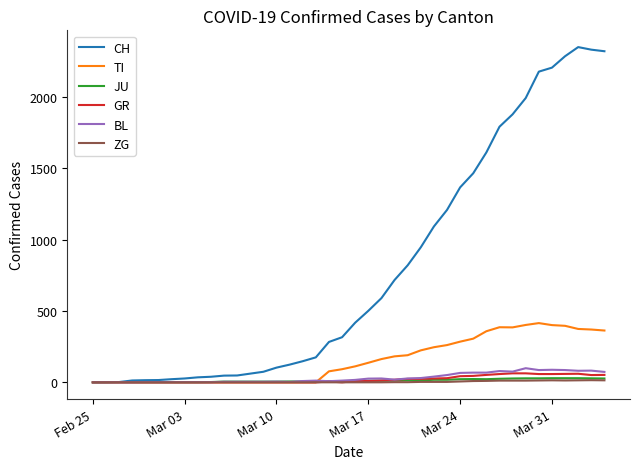

What is the maximum value shown in the chart?

2349